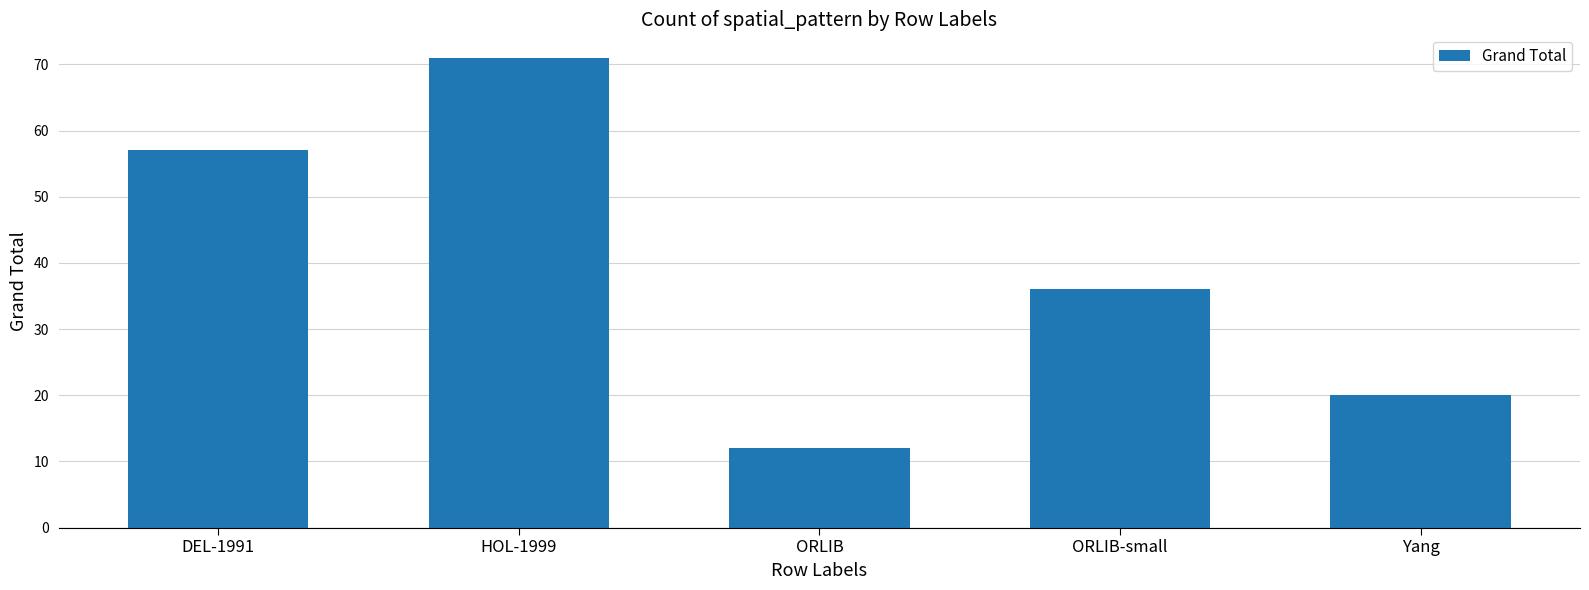

What is the label of the 5th bar from the left?

Yang